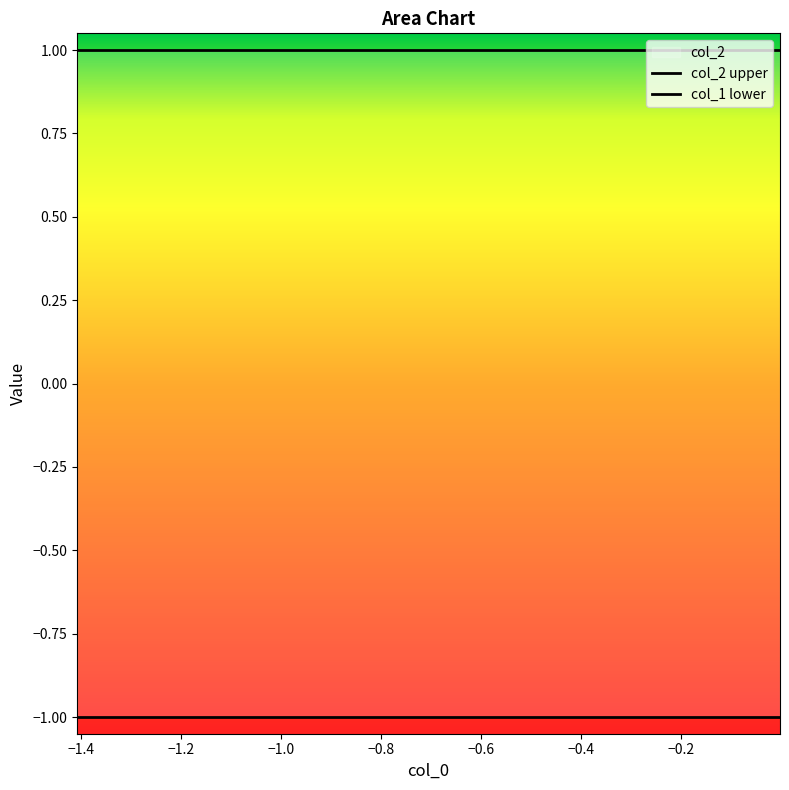

True or false: col_2 upper and col_1 lower cross at least once.

False